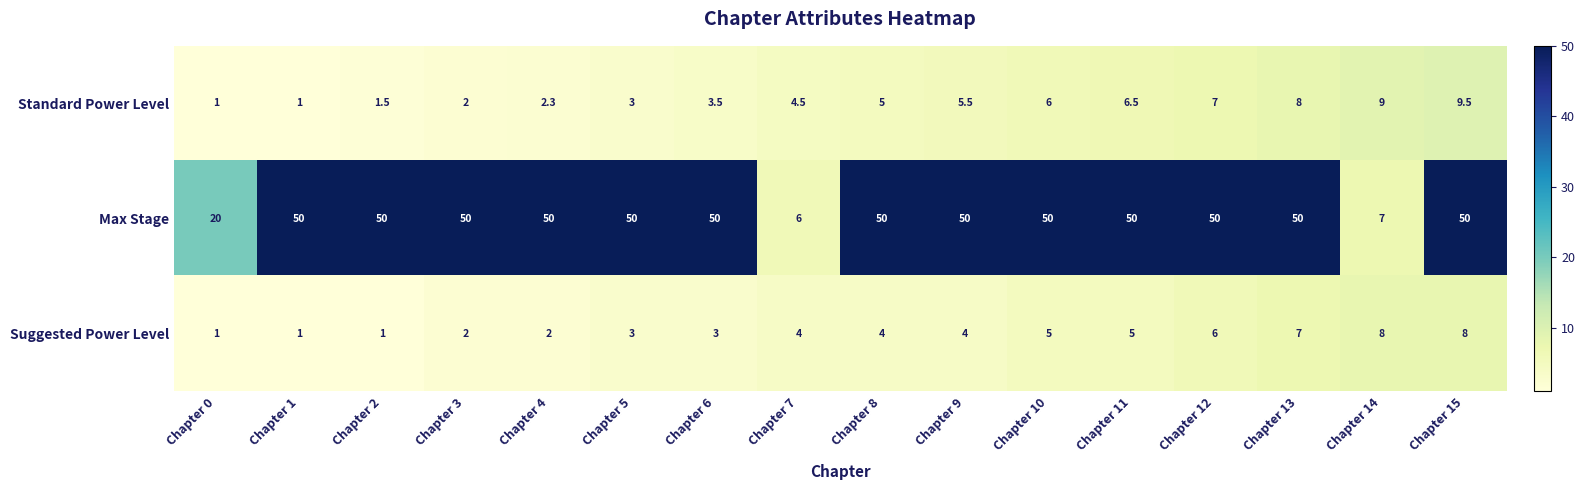

How many values in the Suggested Power Level series are below 4?

7